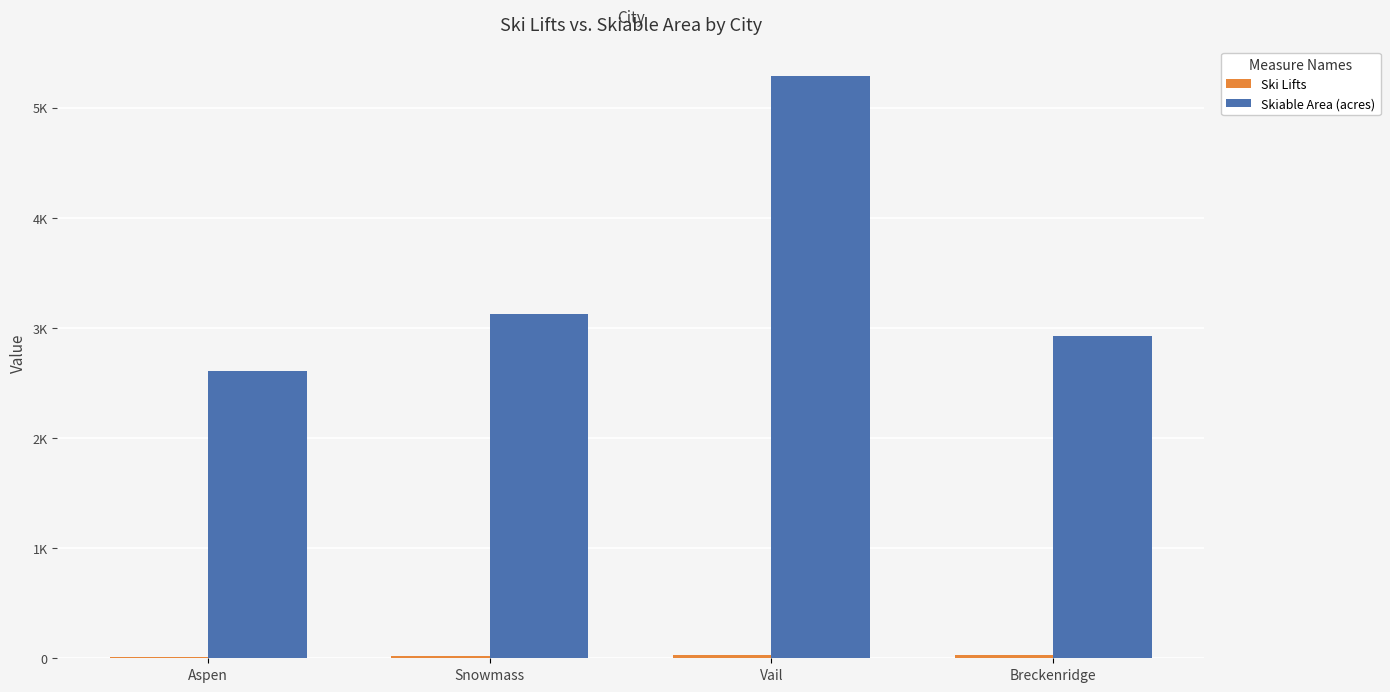

Are the bars horizontal?

No